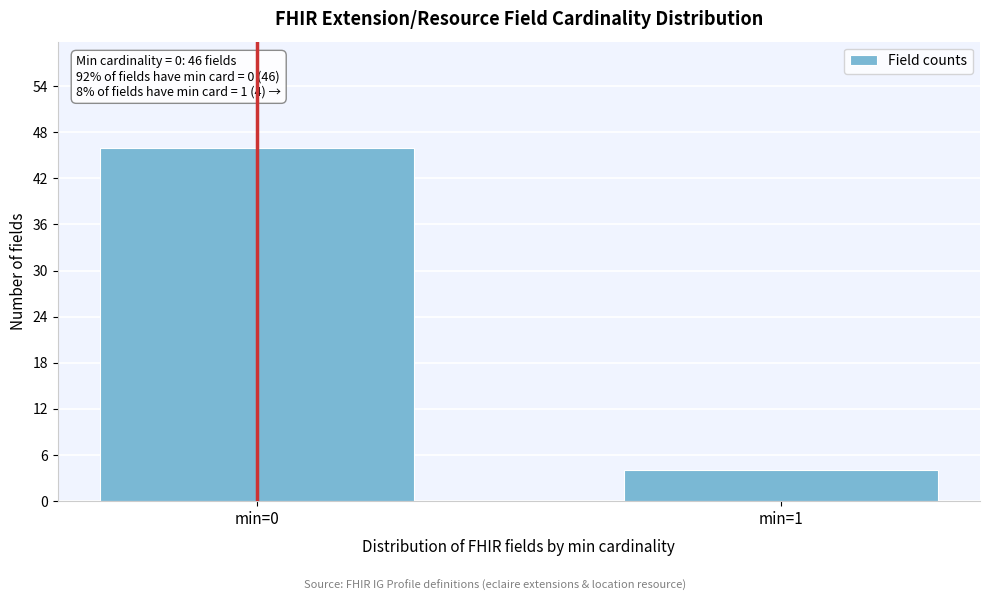

Reading left to right, extract all data points from this chart.

46	4